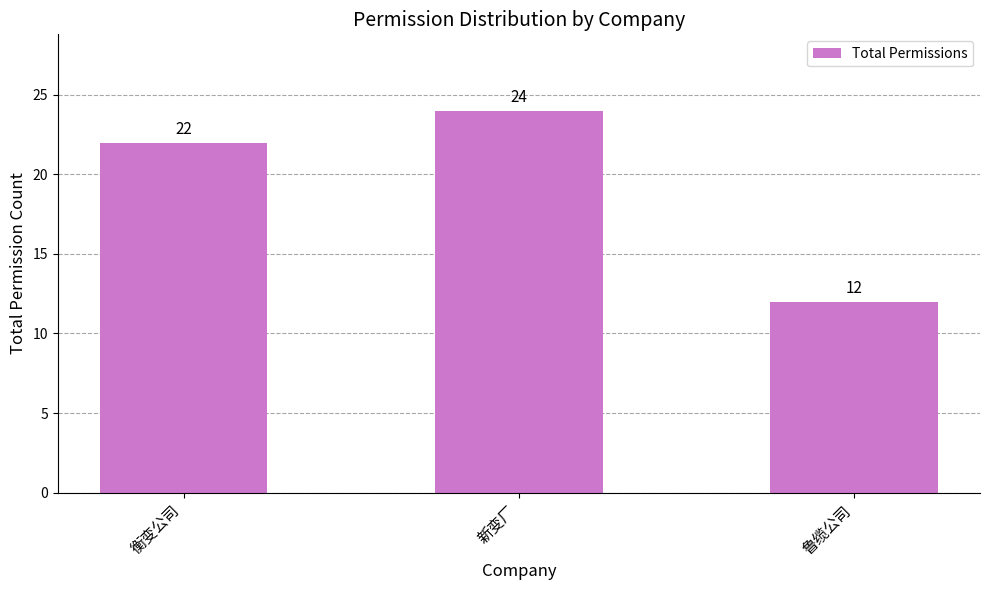

What is the ratio of the value at 新变厂 to the value at 鲁缆公司?

2.0